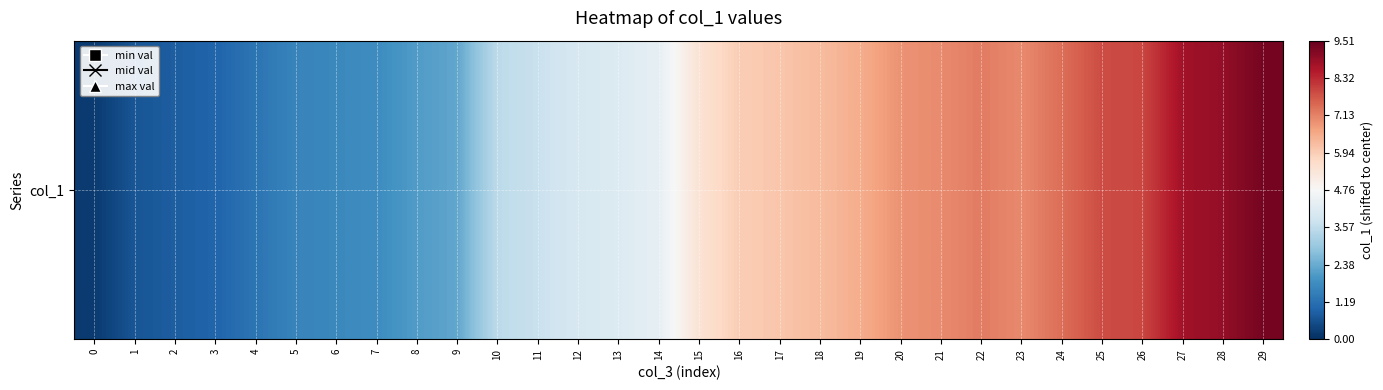

At which label is the value closest to 0?

14